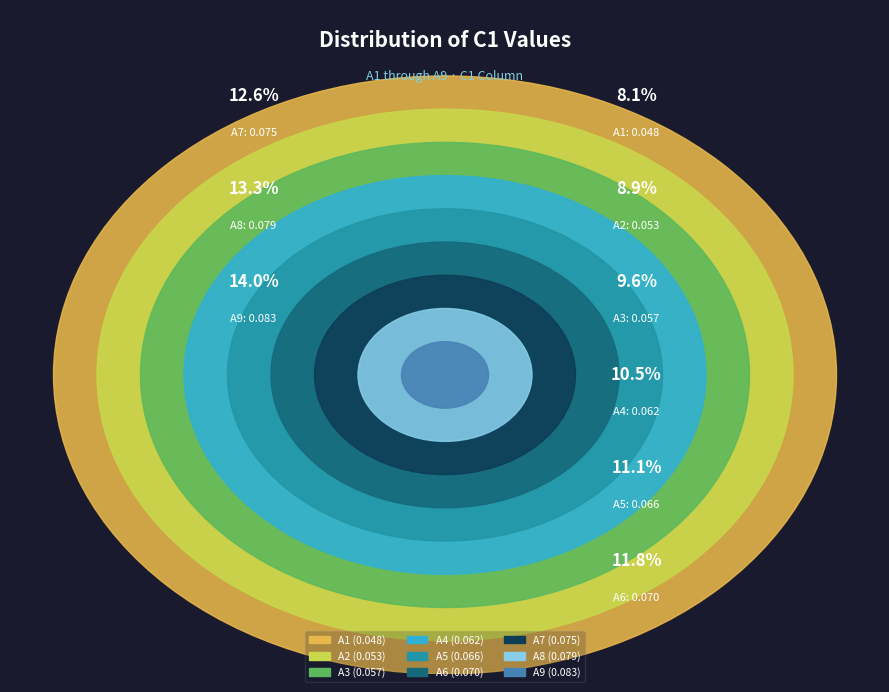

Count the number of slices in the pie.

9